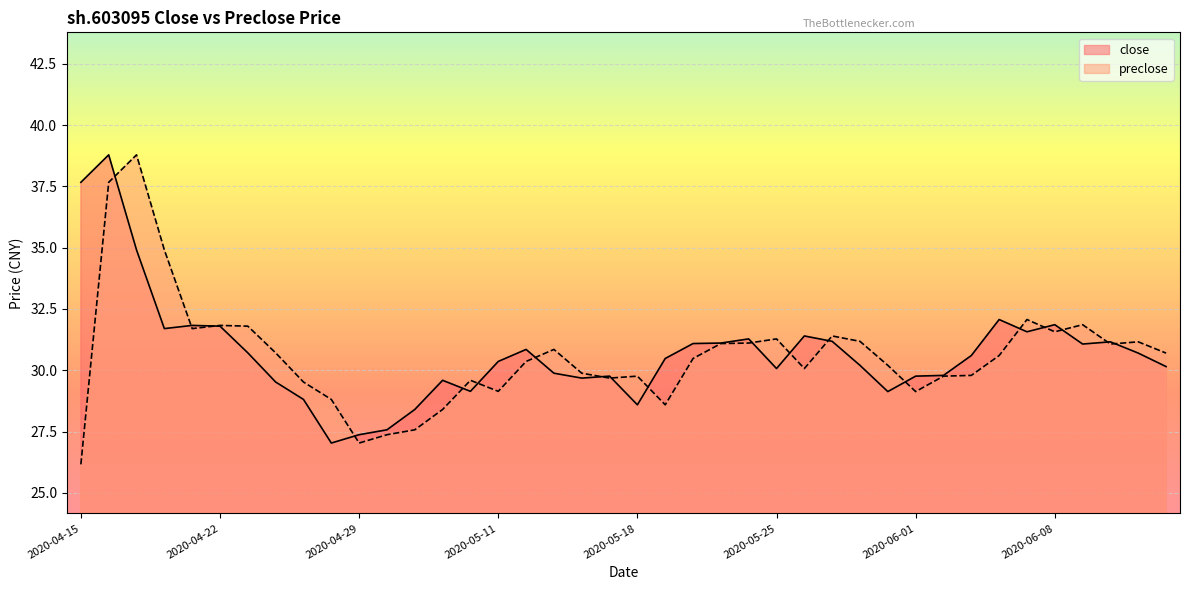

At which category does close reach its first local peak?

2020-04-16